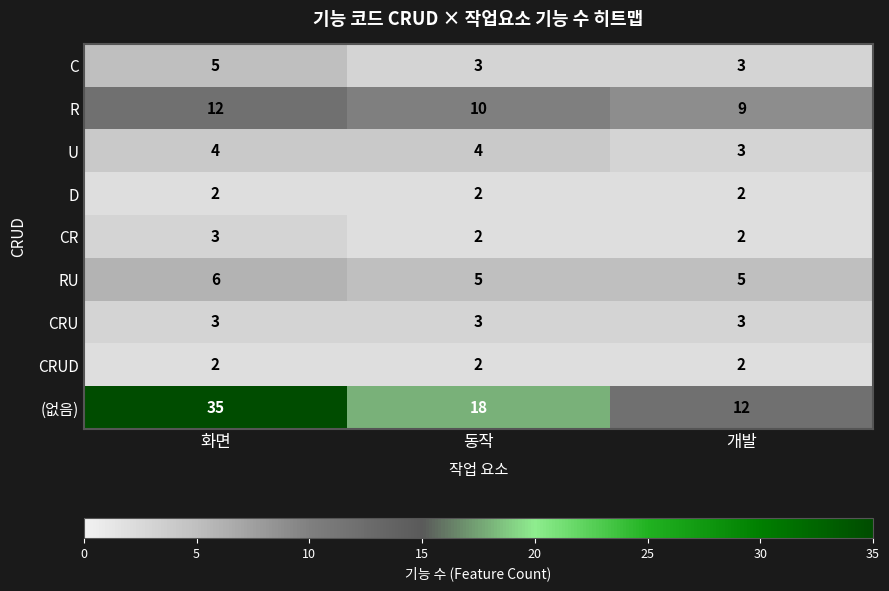

What is the average value of the R series?

10